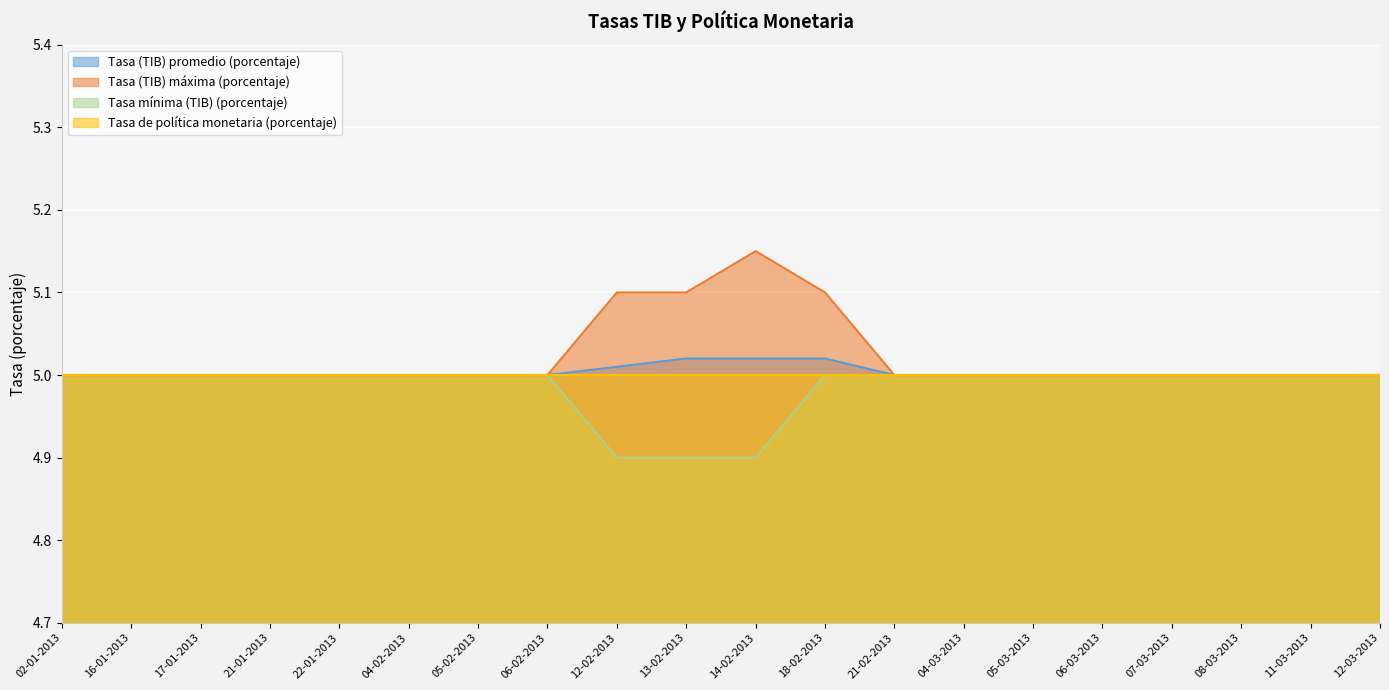

What is the difference between the highest and lowest values at 14-02-2013?

0.2